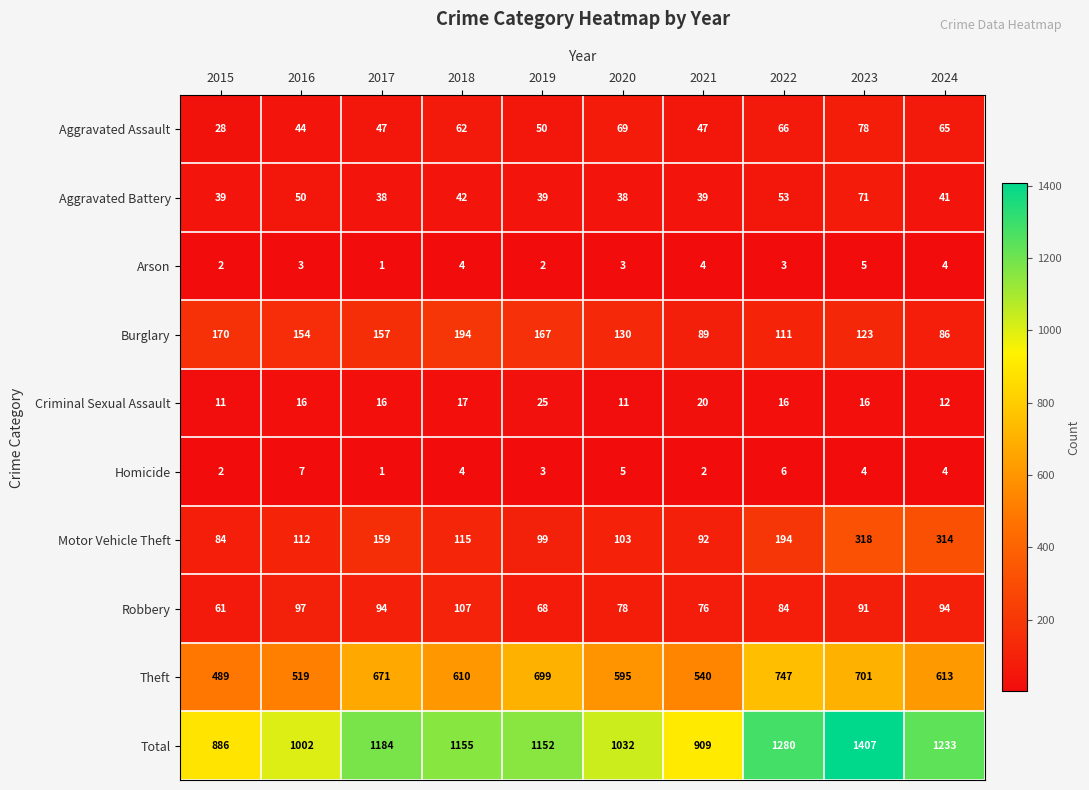

Rank the series at 2021 from lowest to highest value.

Homicide, Arson, Criminal Sexual Assault, Aggravated Battery, Aggravated Assault, Robbery, Burglary, Motor Vehicle Theft, Theft, Total